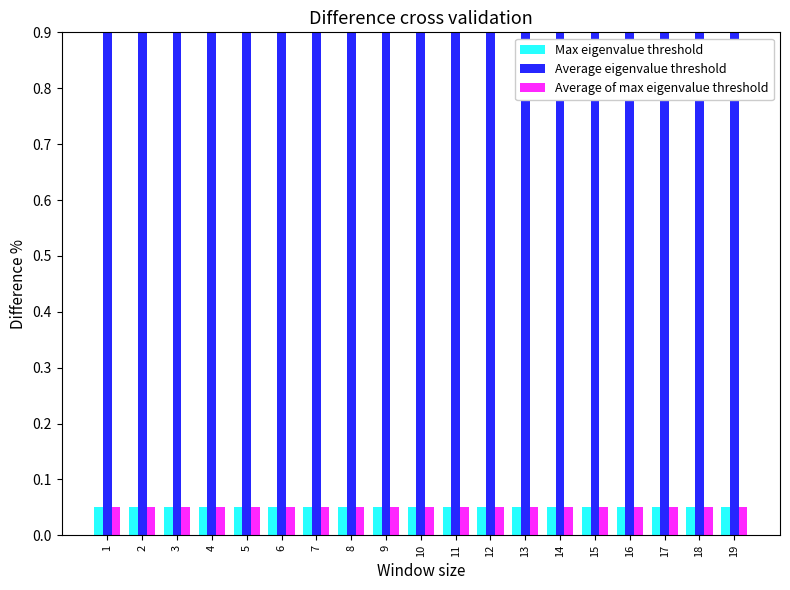

How many groups of bars are there?

19